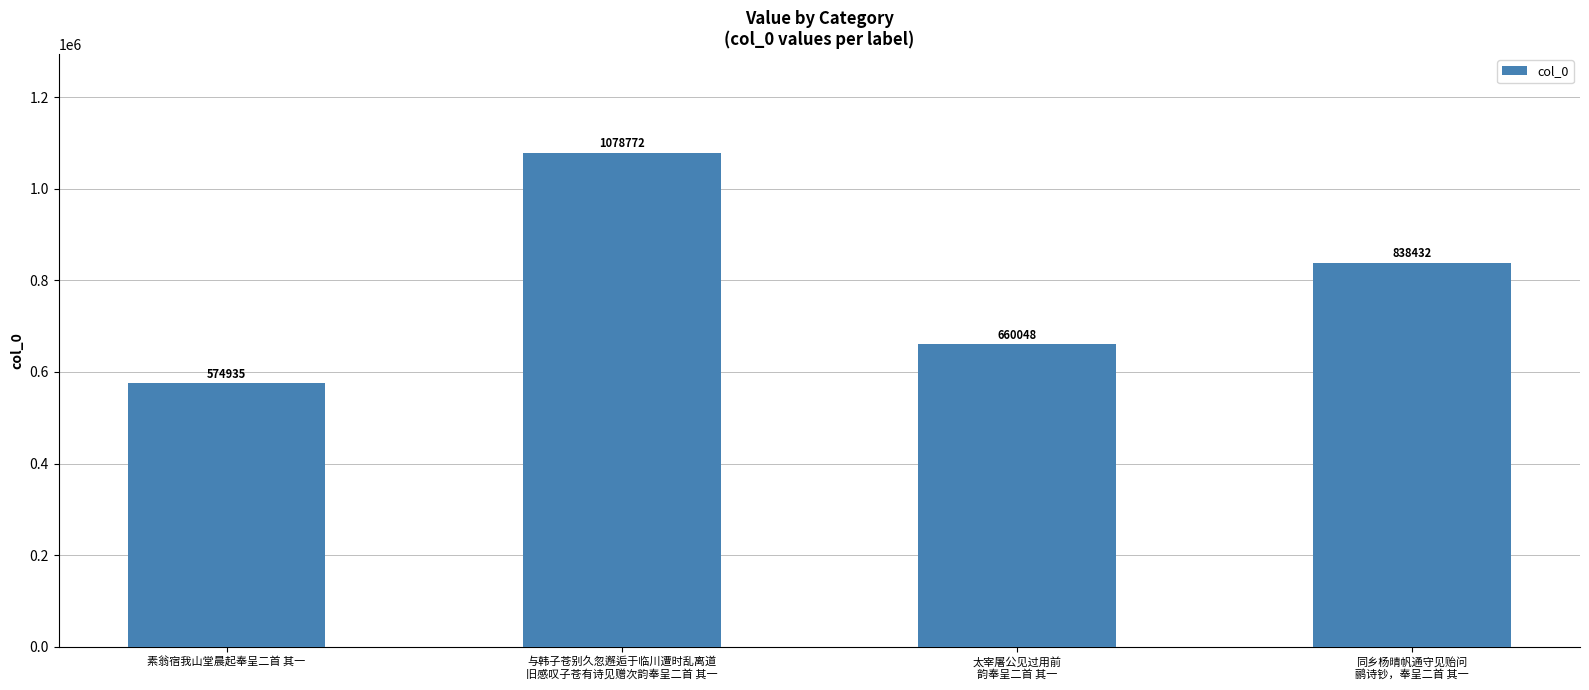

What is the greatest value displayed?

1078772